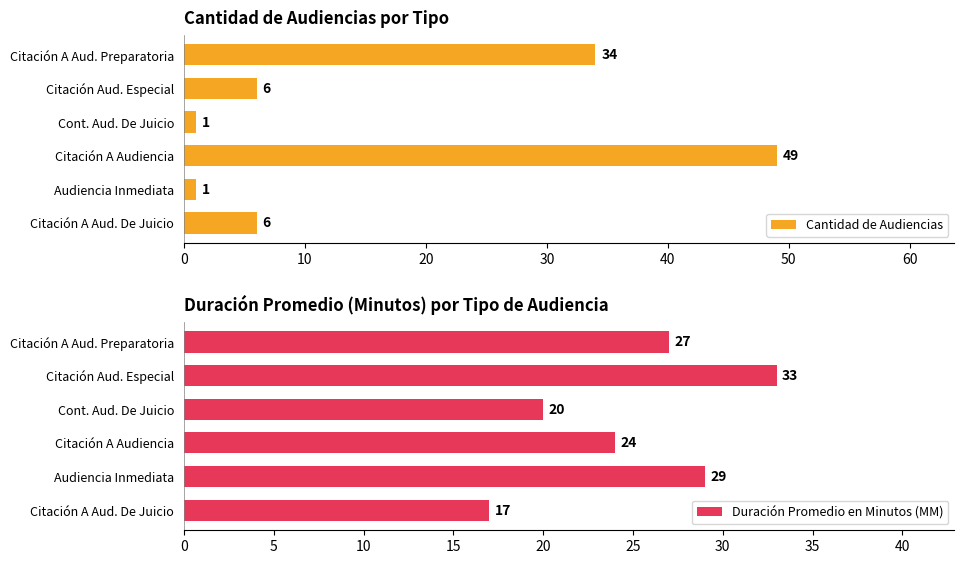

Is it true that Duración Promedio en Minutos (MM) equals 30 at Cont. Aud. De Juicio?

False